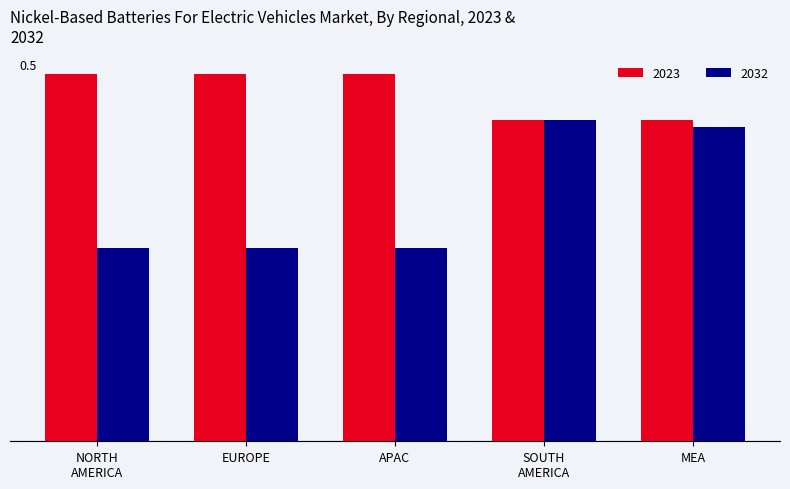

List the labels in order of 2023 value, smallest first.

SOUTH AMERICA, MEA, NORTH AMERICA, EUROPE, APAC